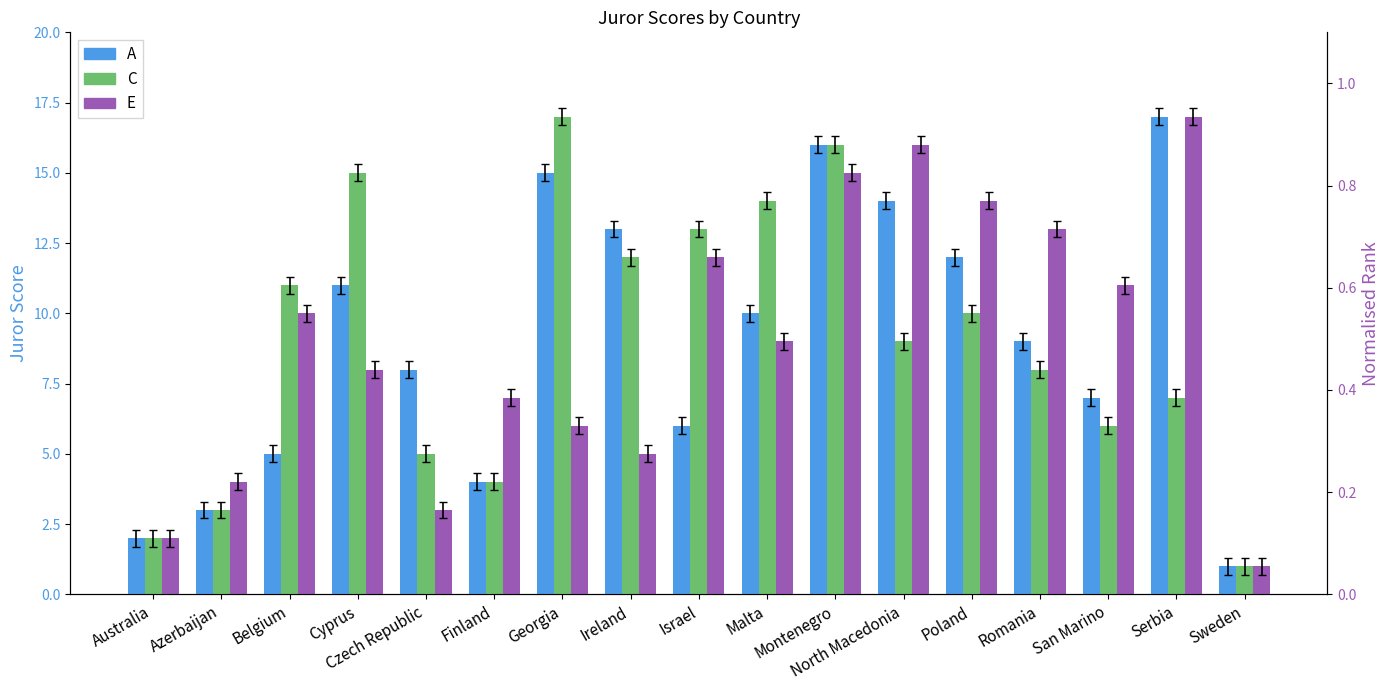

What is the difference between the maximum and minimum values in the A series?

16